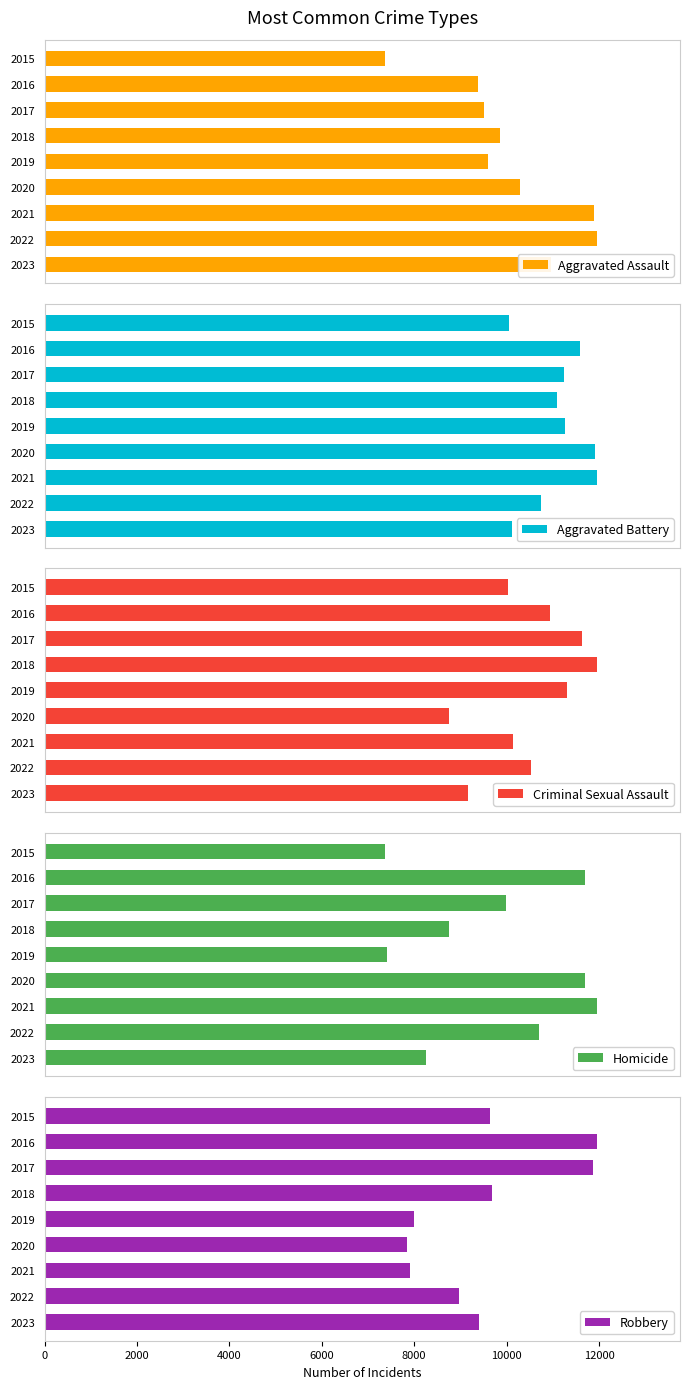

How many data points in Aggravated Assault are less than 6001?

4